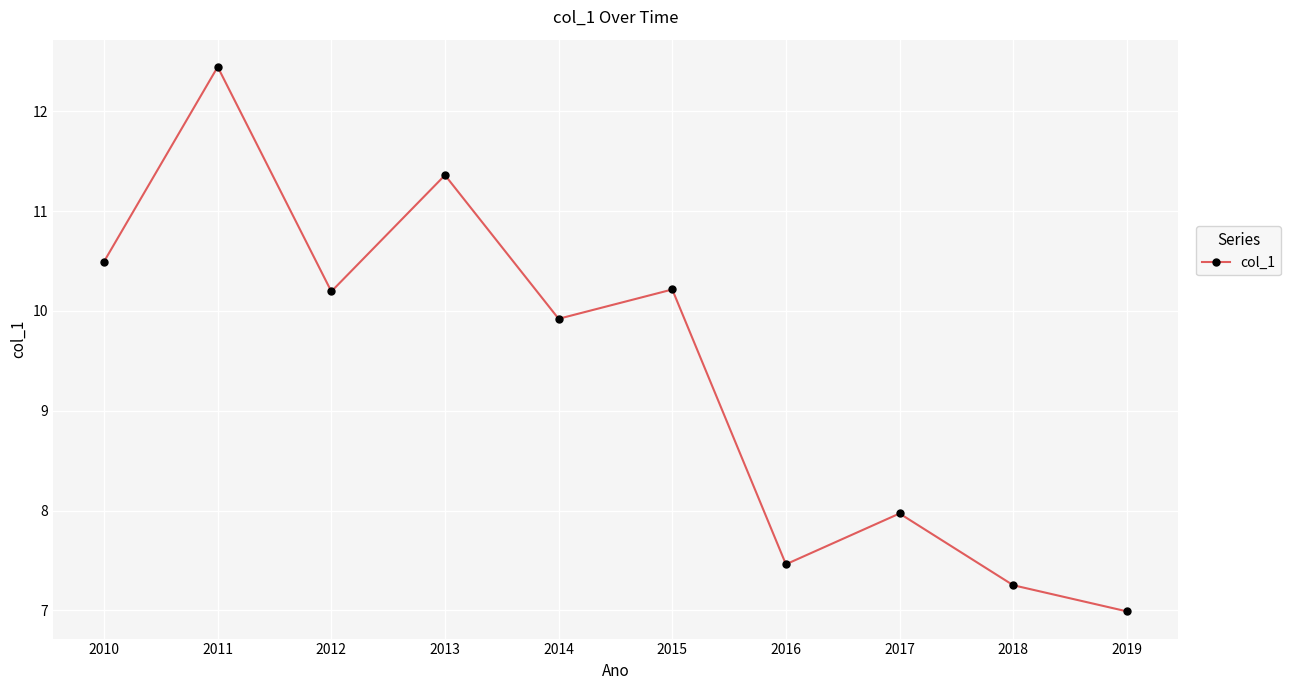

The chart shows a value of 3.3 at 2017. True or false?

False